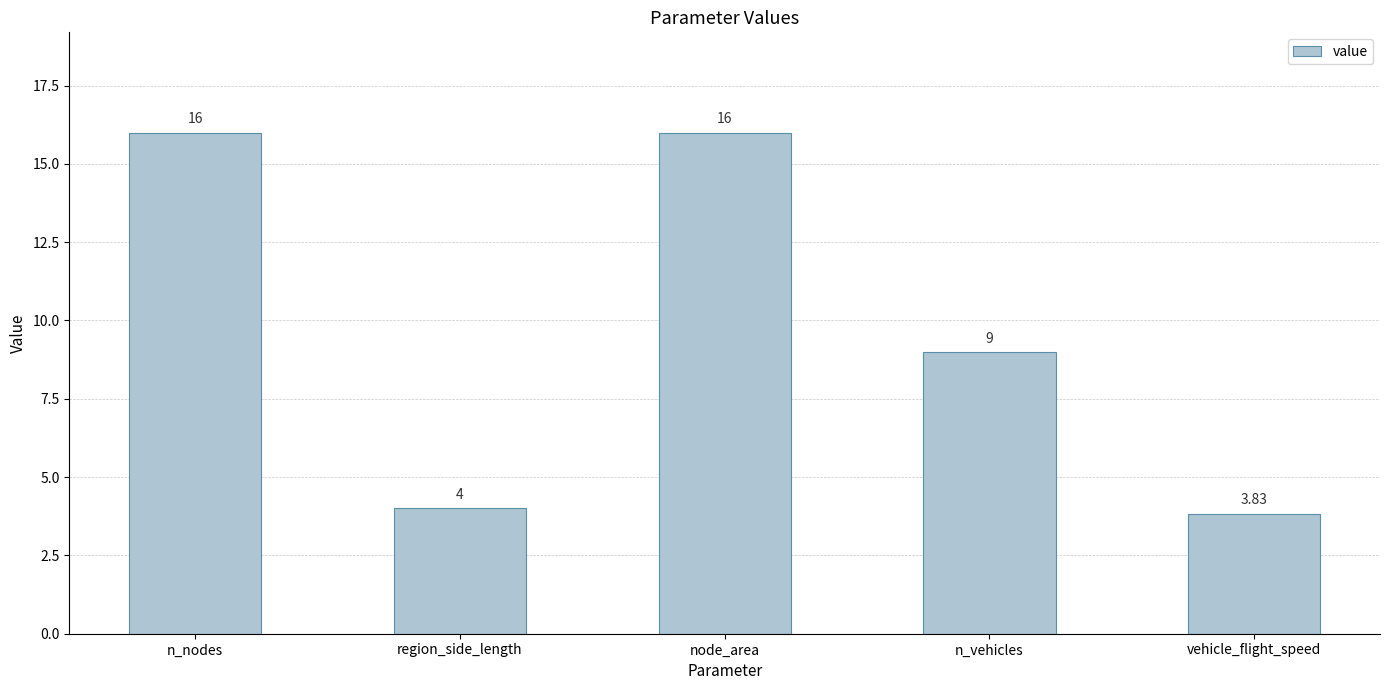

The chart shows a value of 6.9 at node_area. True or false?

False